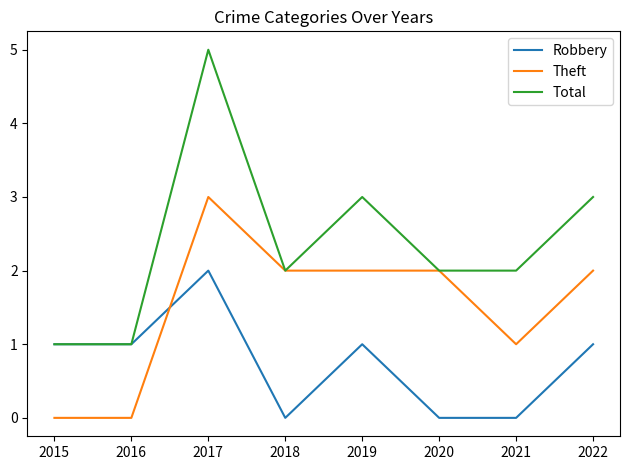

What is the difference between the highest and lowest values at 2017?

3